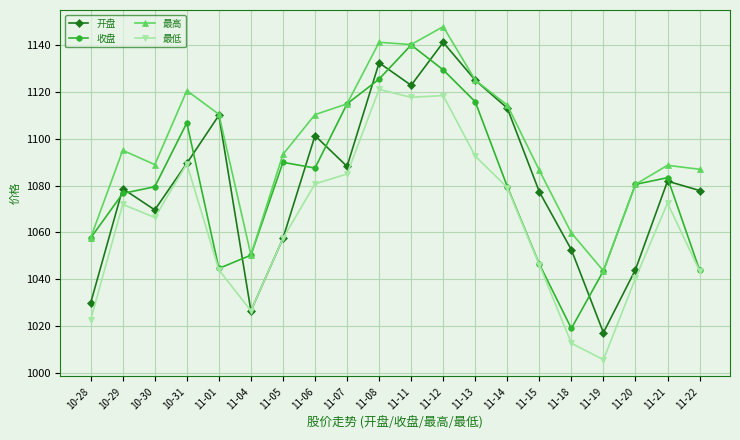

What is the approximate value of 开盘 at 11-18?

1052.6